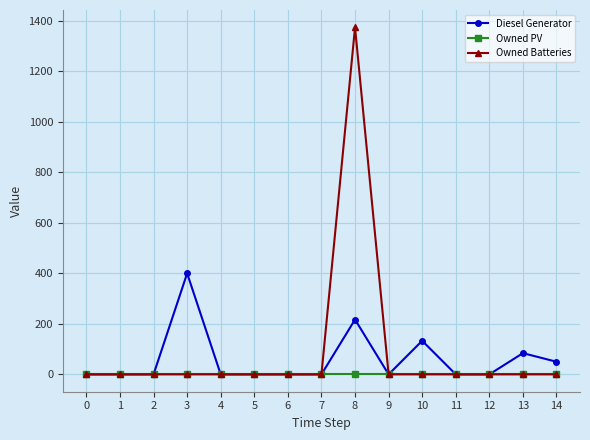

At which category is the sum across all series the highest?

8